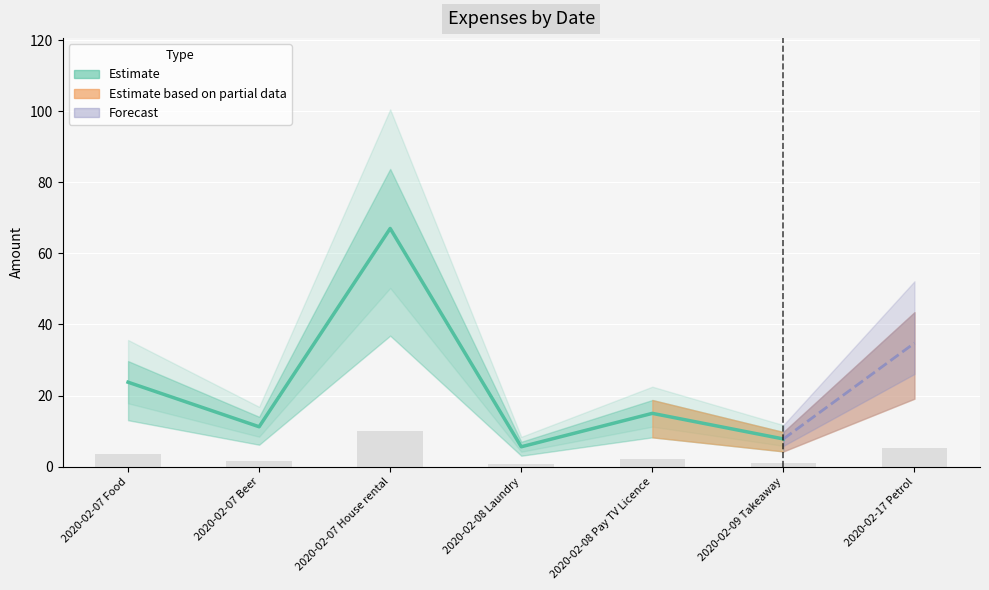

Reading right to left, what are all the values shown in this chart?

5.2	1.2	2.2	0.8	10.0	1.7	3.6